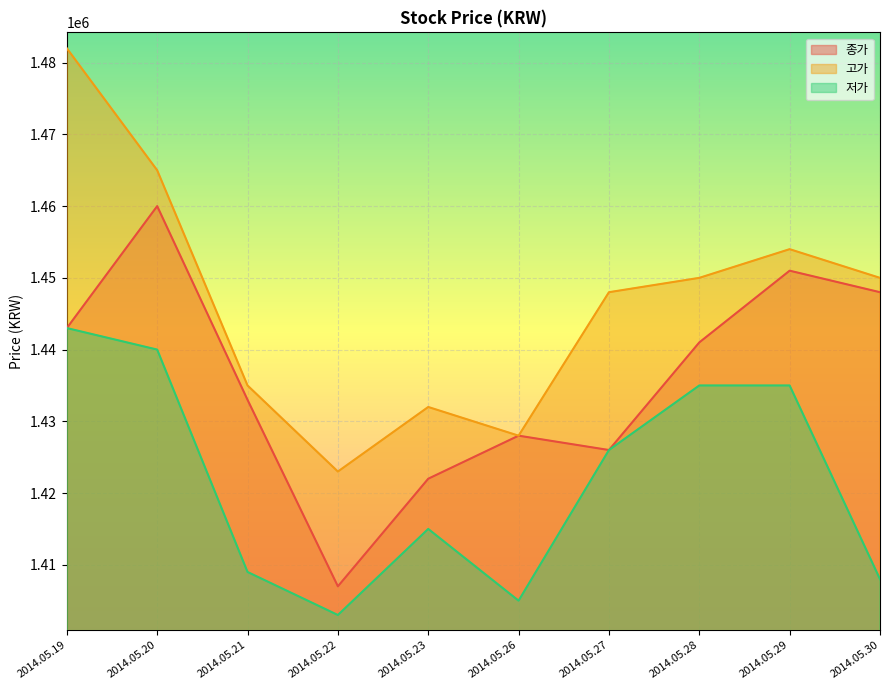

Count the number of categories in the chart.

10